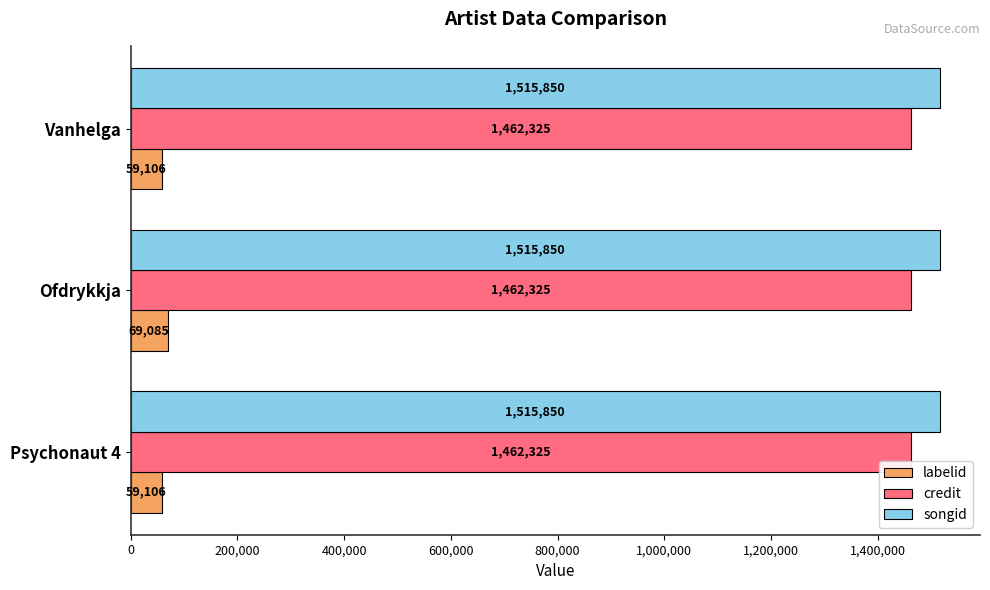

How many labelid values are between 59106 and 69085?

3